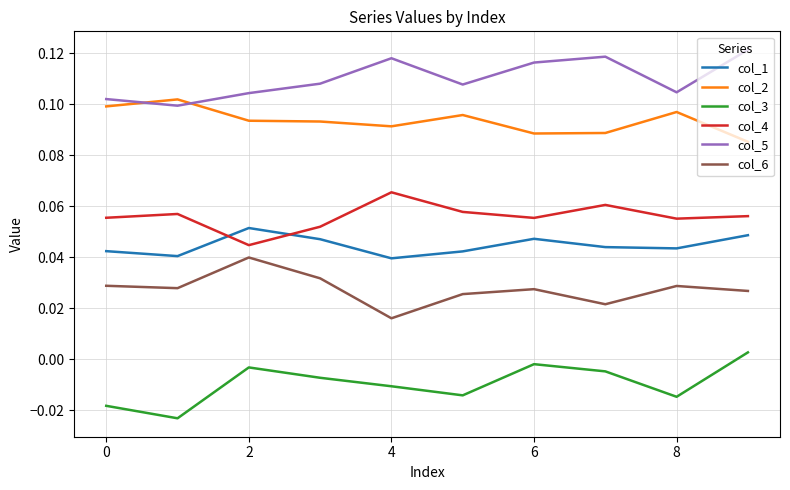

Count the number of data series in this chart.

6